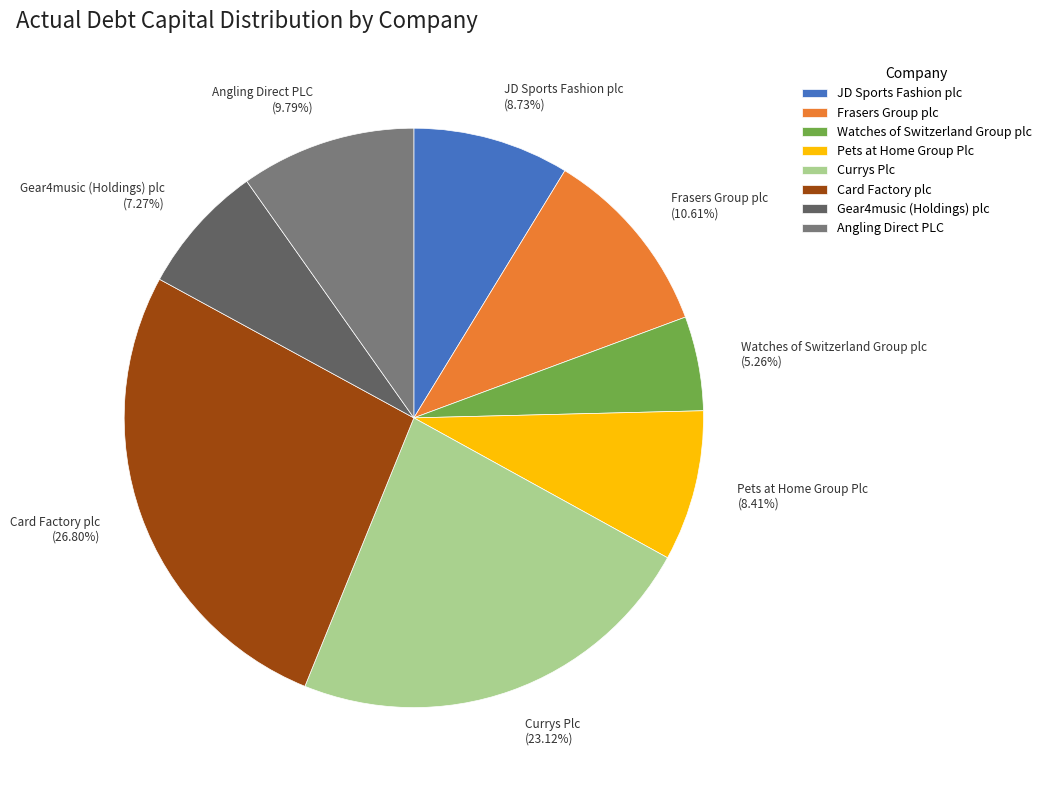

To the nearest percent, what is the difference between the largest and smallest slice percentages?

22%